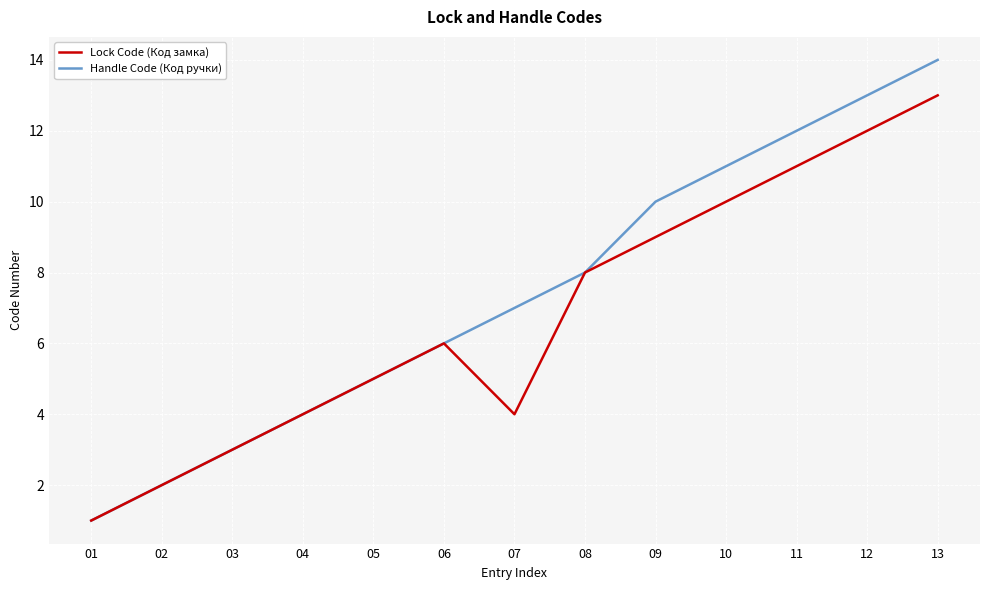

Reading left to right, transcribe all the data shown in this chart.

Lock Code (Код замка): 1	2	3	4	5	6	4	8	9	10	11	12	13
Handle Code (Код ручки): 1	2	3	4	5	6	7	8	10	11	12	13	14